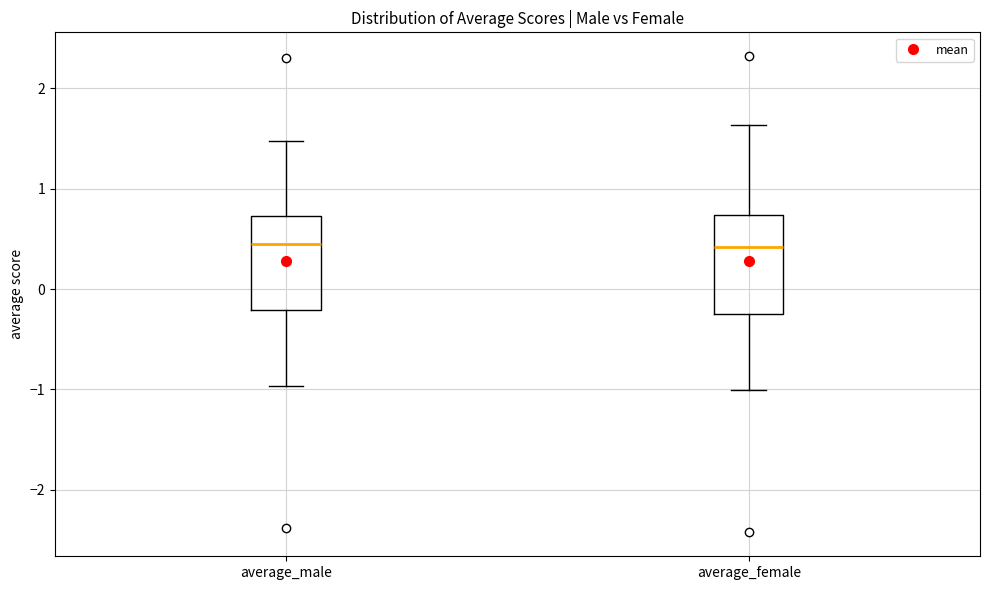

Where does the upper whisker of the box for average_female end on the y-axis? The values are not printed on the chart, so give them approximately, as read against the axis.

1.6